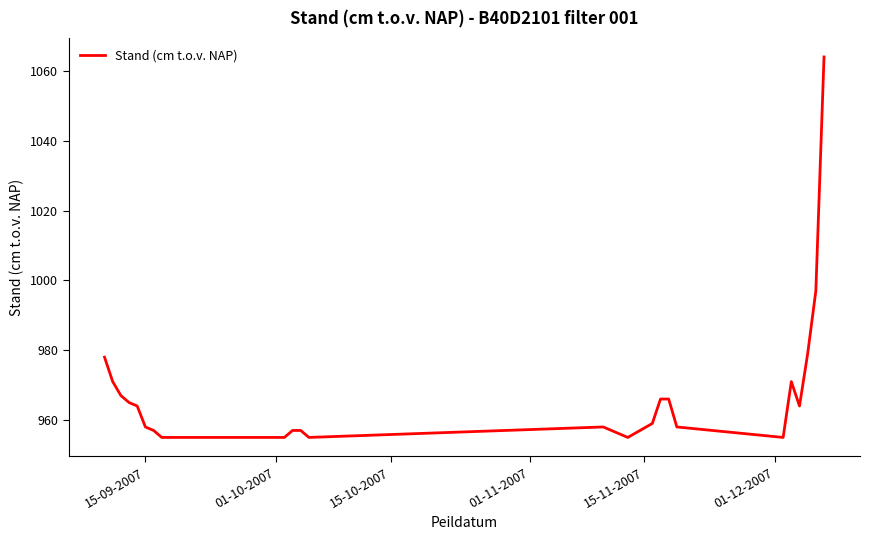

Does the chart have visible grid lines?

No